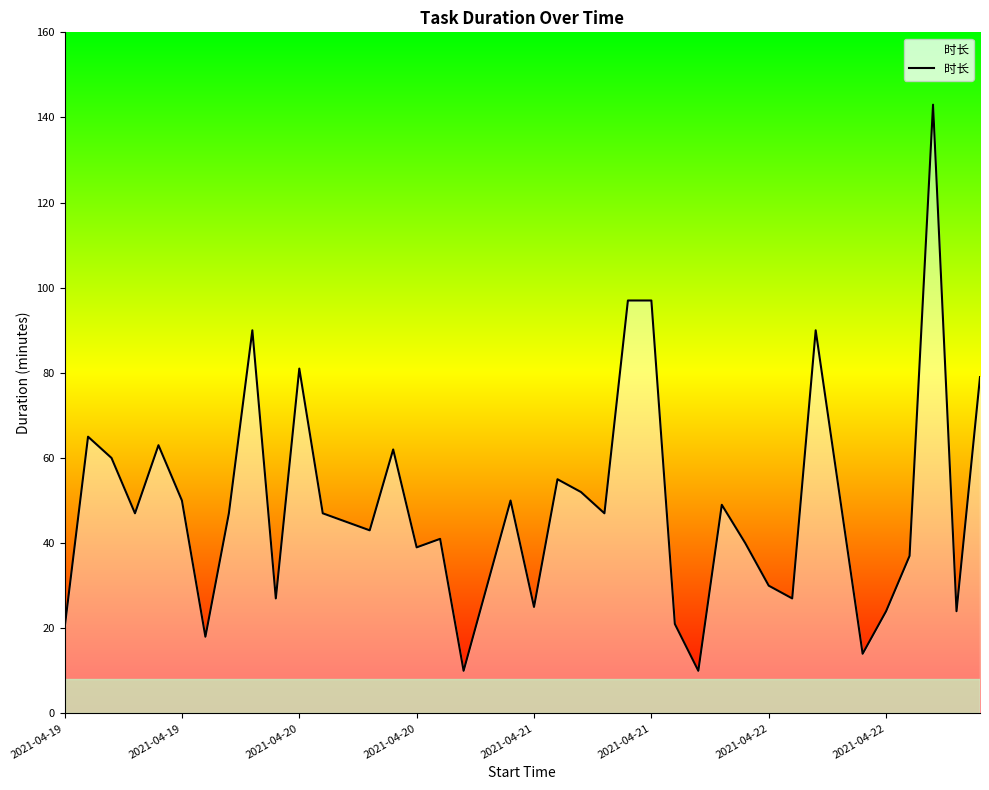

What is the difference between the maximum and minimum values?

133